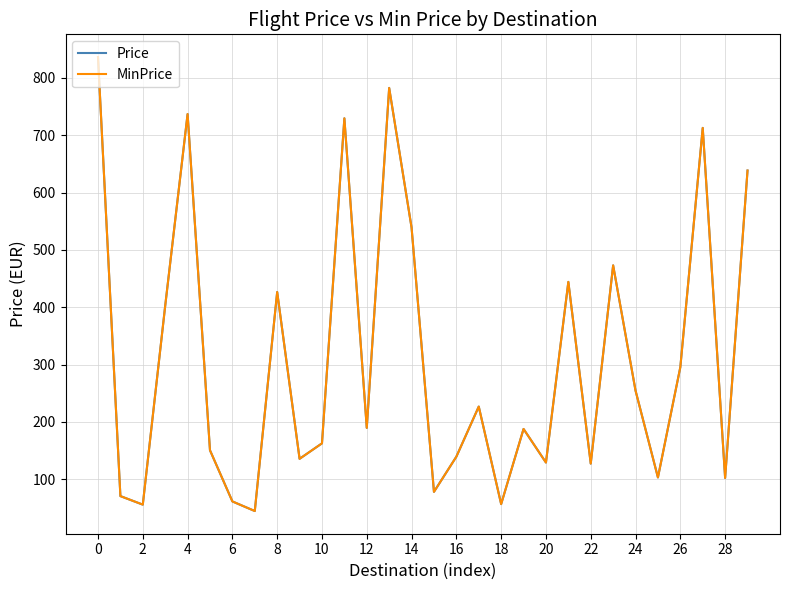

Is this an area chart (filled region under the line)?

No